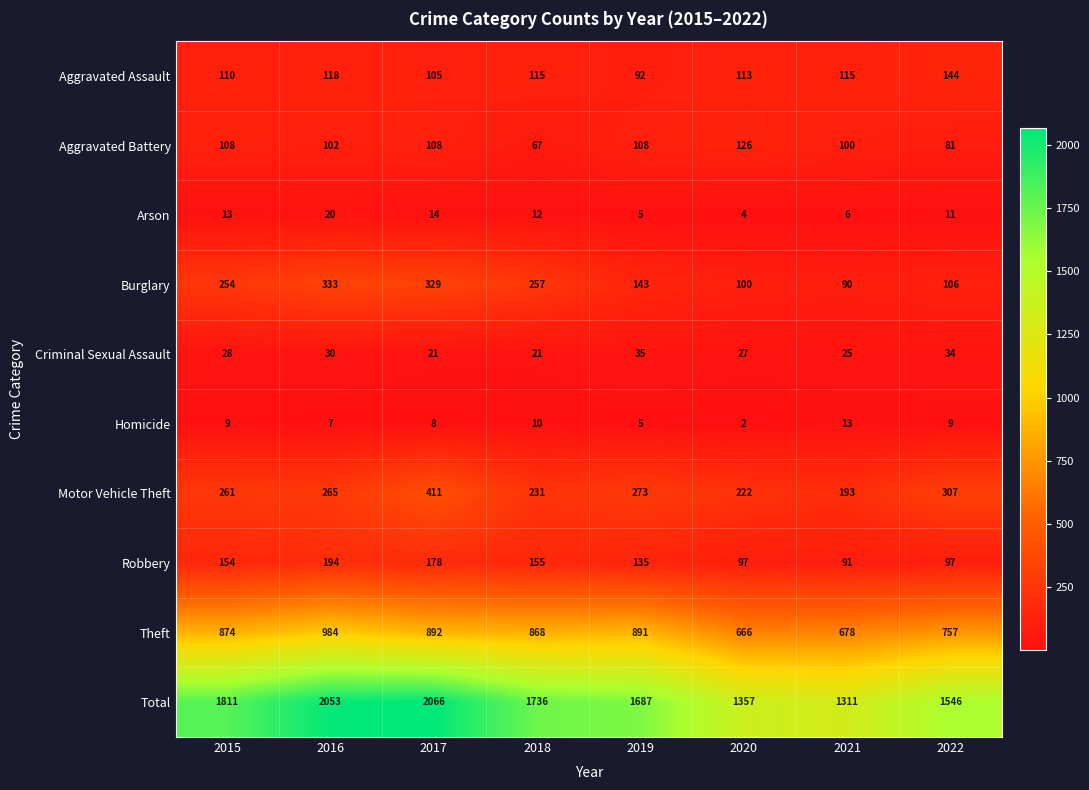

At how many categories does at least one series exceed 932?

8